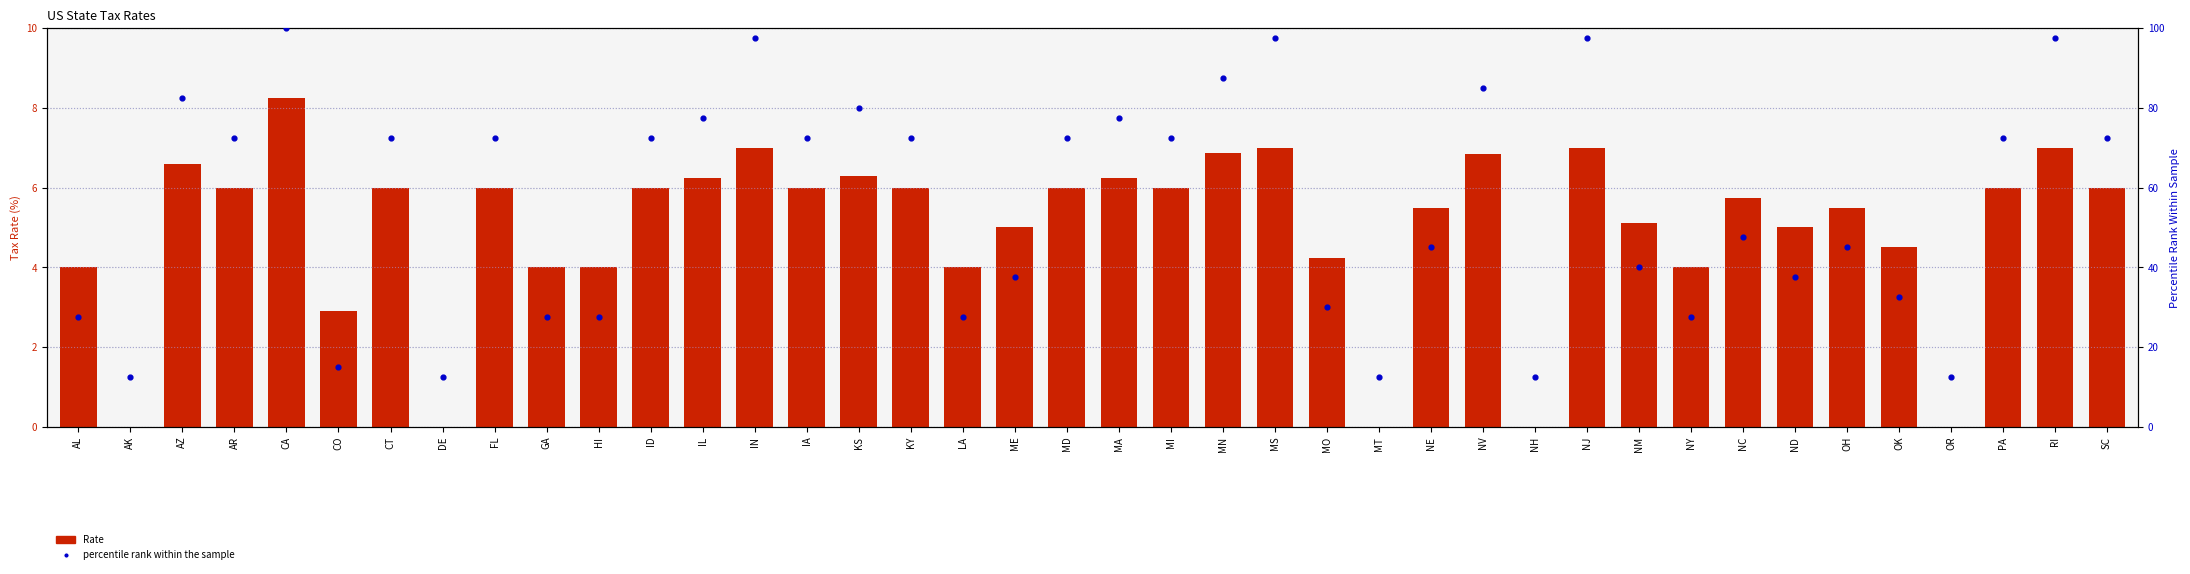

What are all the series names shown in the legend?

Rate, percentile rank within the sample